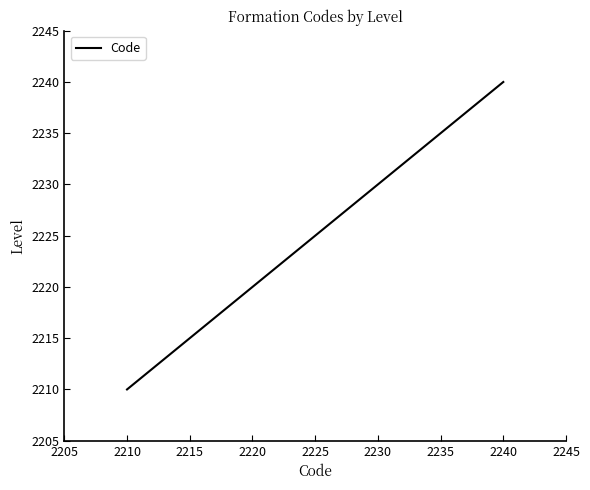

How many distinct data groups are displayed?

1